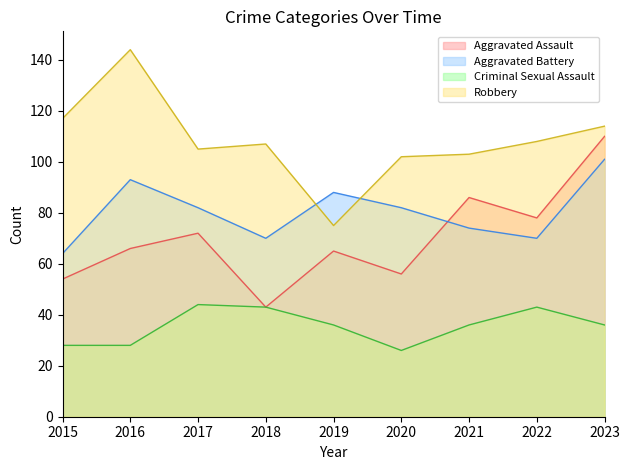

How many data points in Robbery are above 107?

4